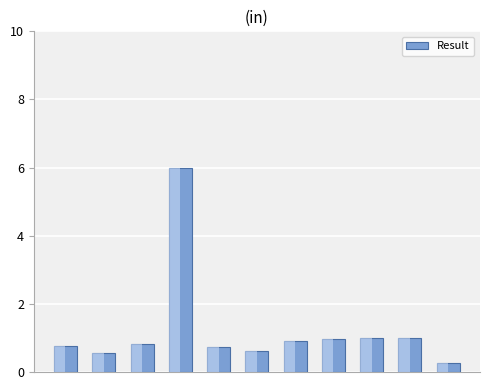

What is the greatest value displayed?

6.0